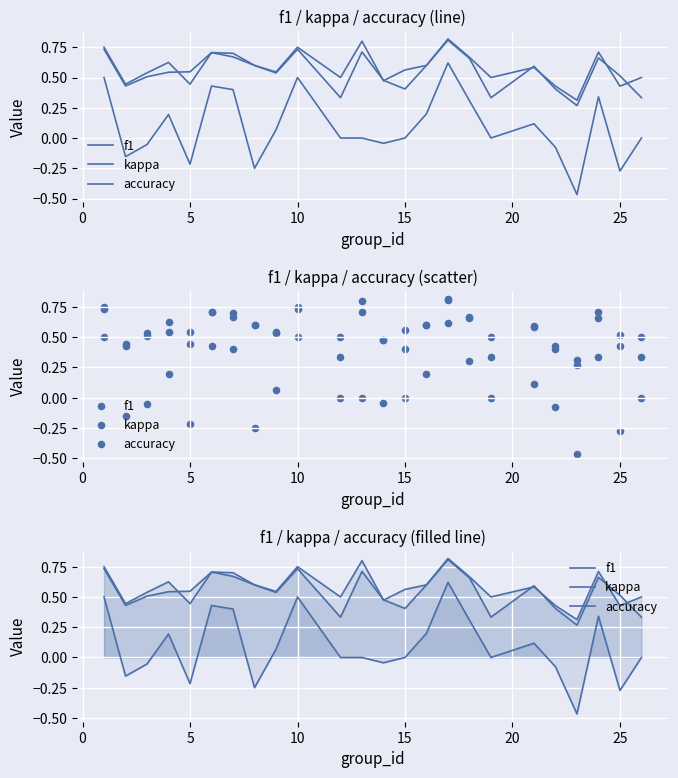

What is the total value across all series at 25?

0.7